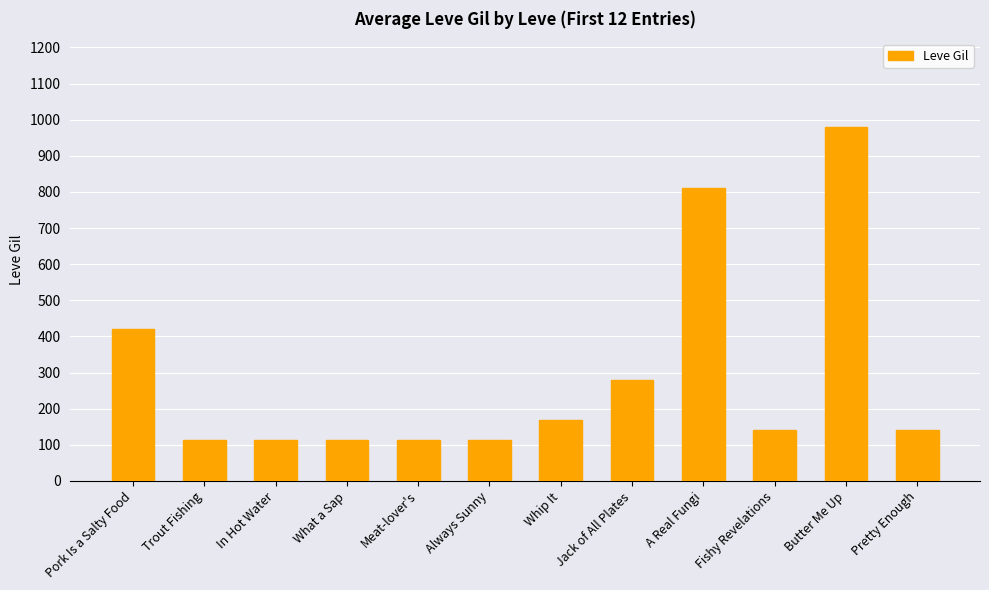

How many categories are shown in the chart?

12